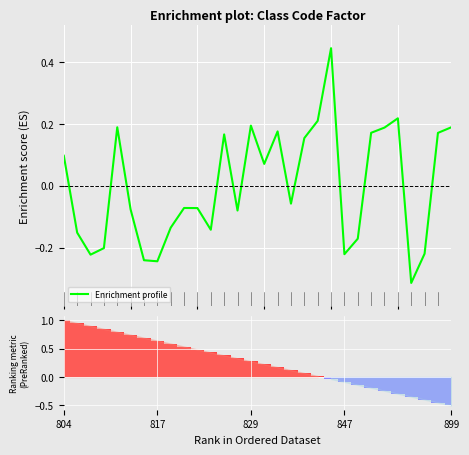

Between 6 and 22, which is larger?

22